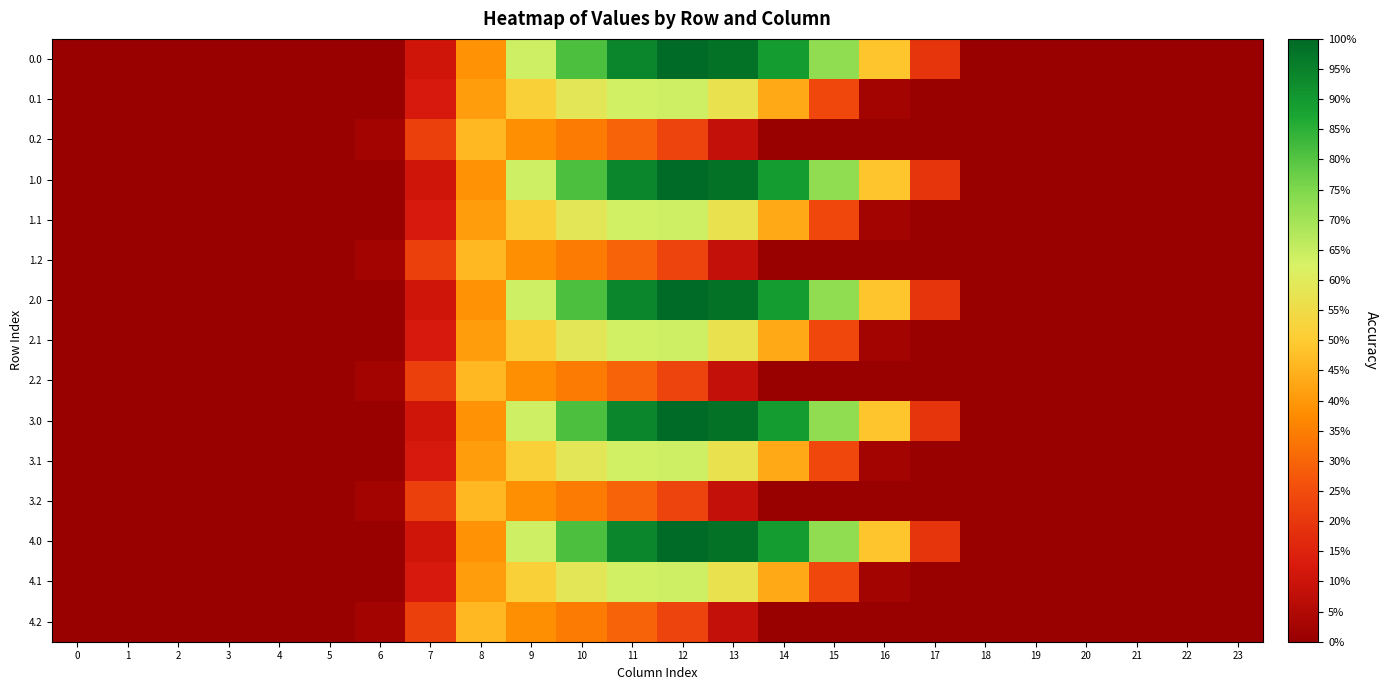

At which category does the chart reach its peak across all series?

12